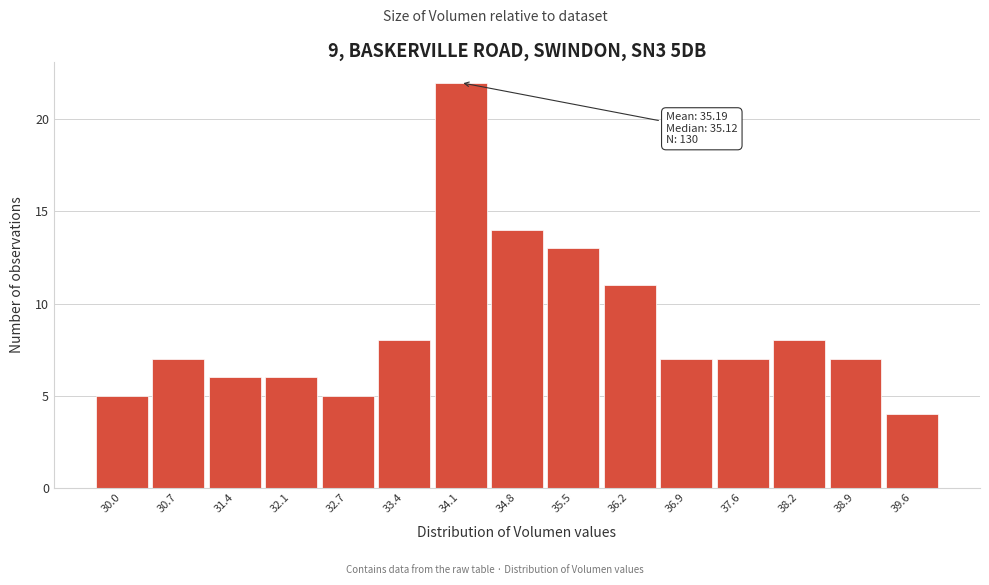

Reading right to left, extract all data points from this chart.

4	7	8	7	7	11	13	14	22	8	5	6	6	7	5